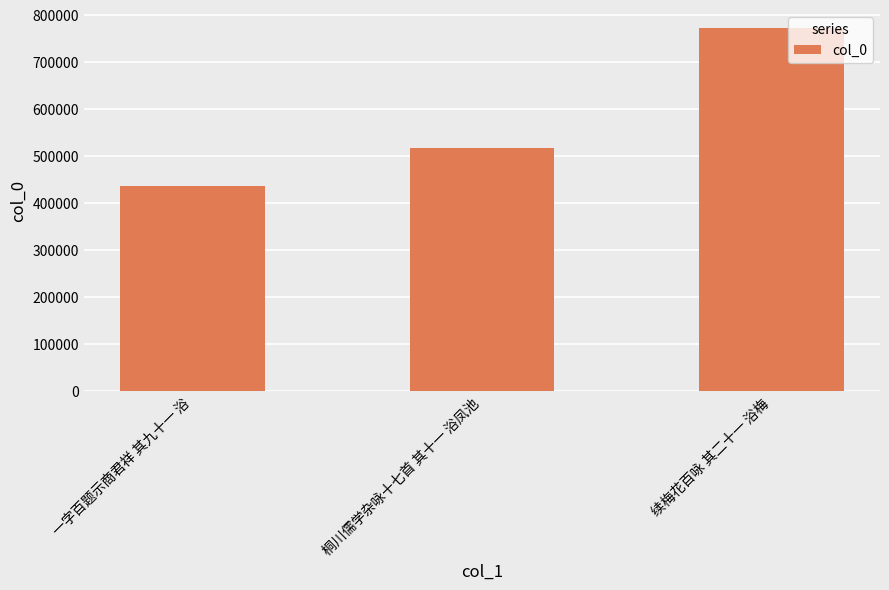

Count the number of categories in the chart.

3